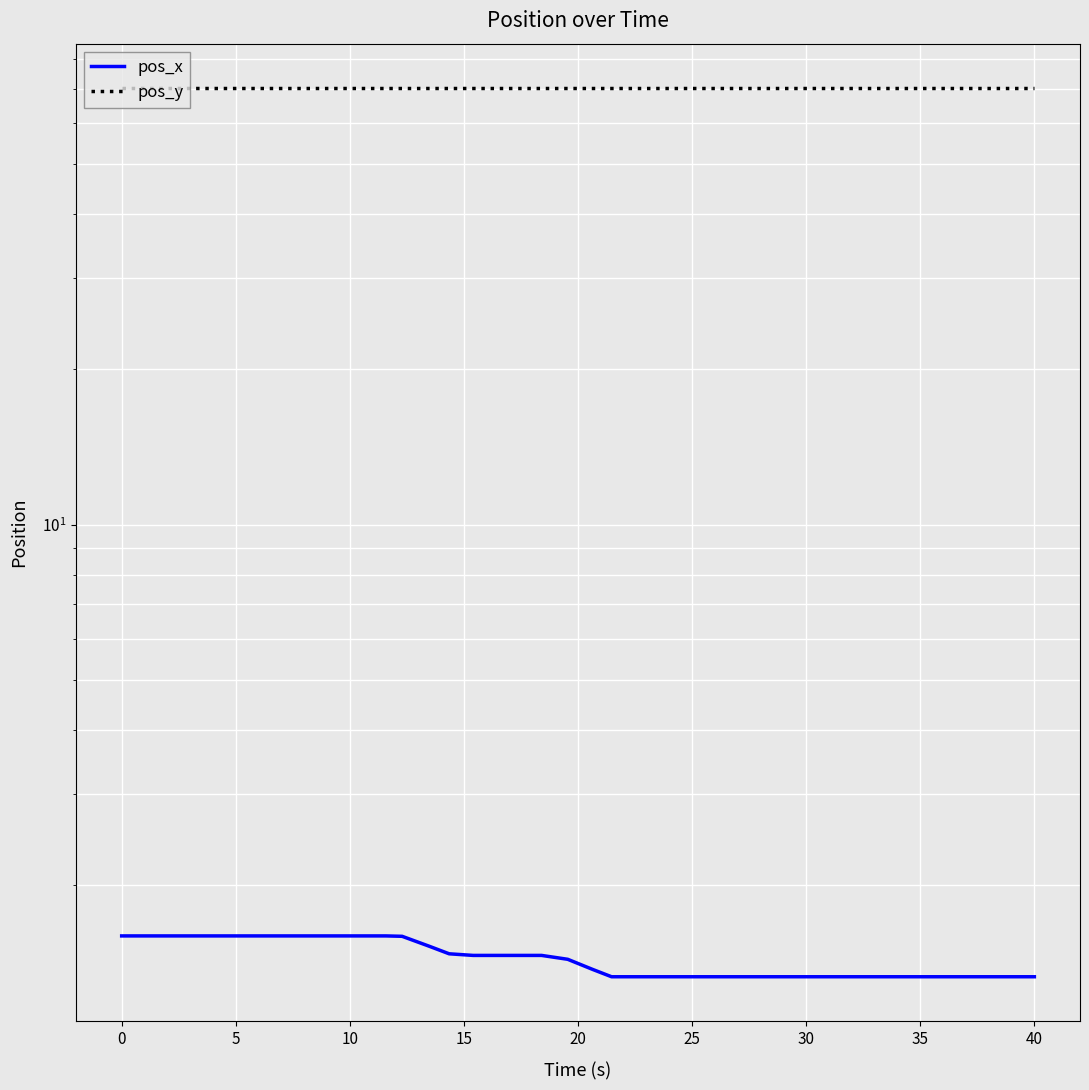

How many lines are shown in the chart?

2